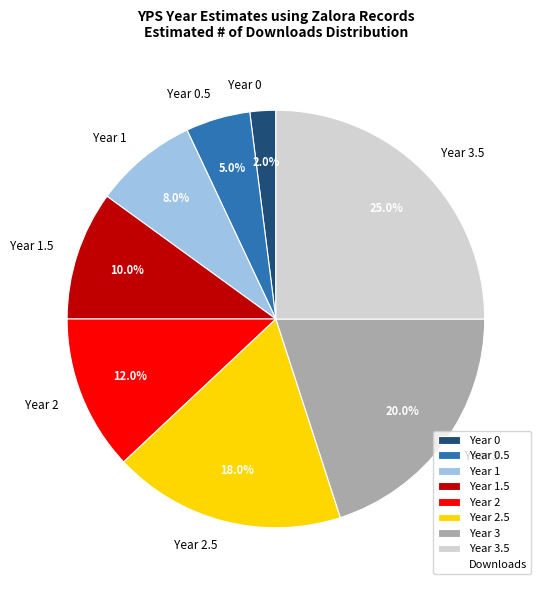

What is the ratio of the value at Year 0.5 to the value at Year 0?

2.5